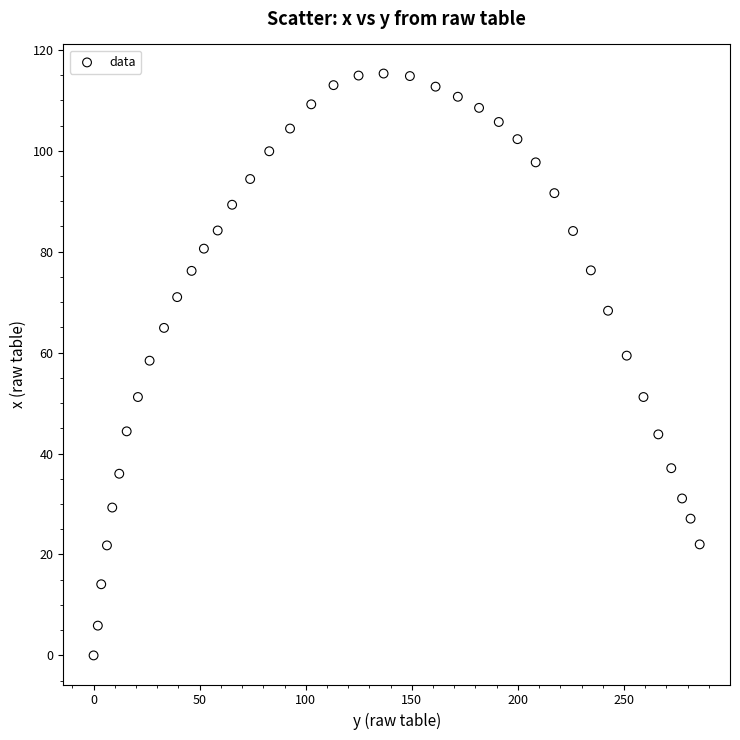

What is the range of Y values (max minus min)?

115.3